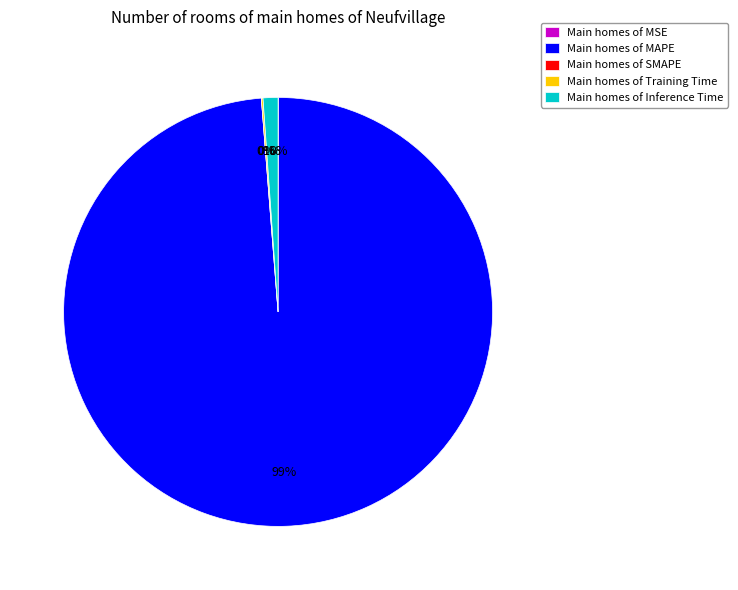

What is the largest slice in the pie chart?

Main homes of MAPE